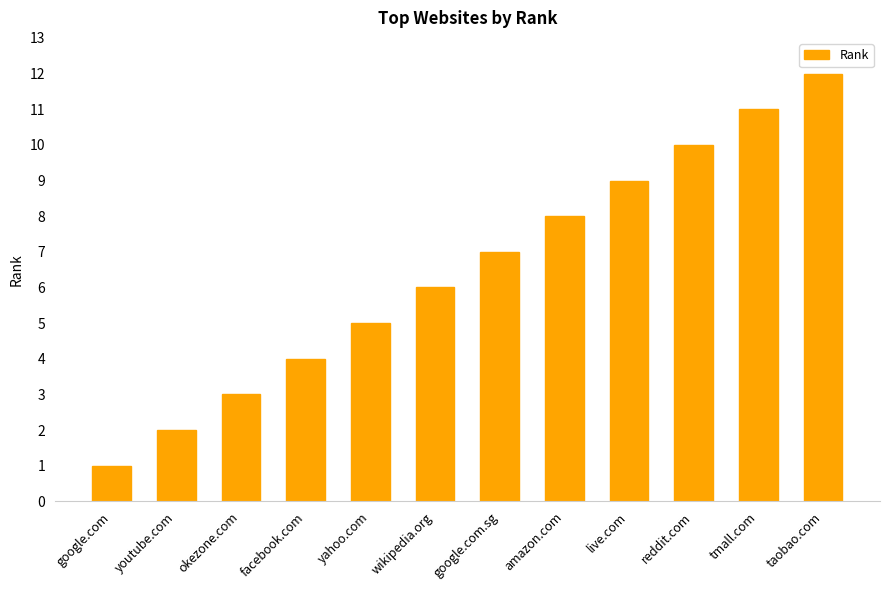

Where is the data nearest to the value 6?

wikipedia.org